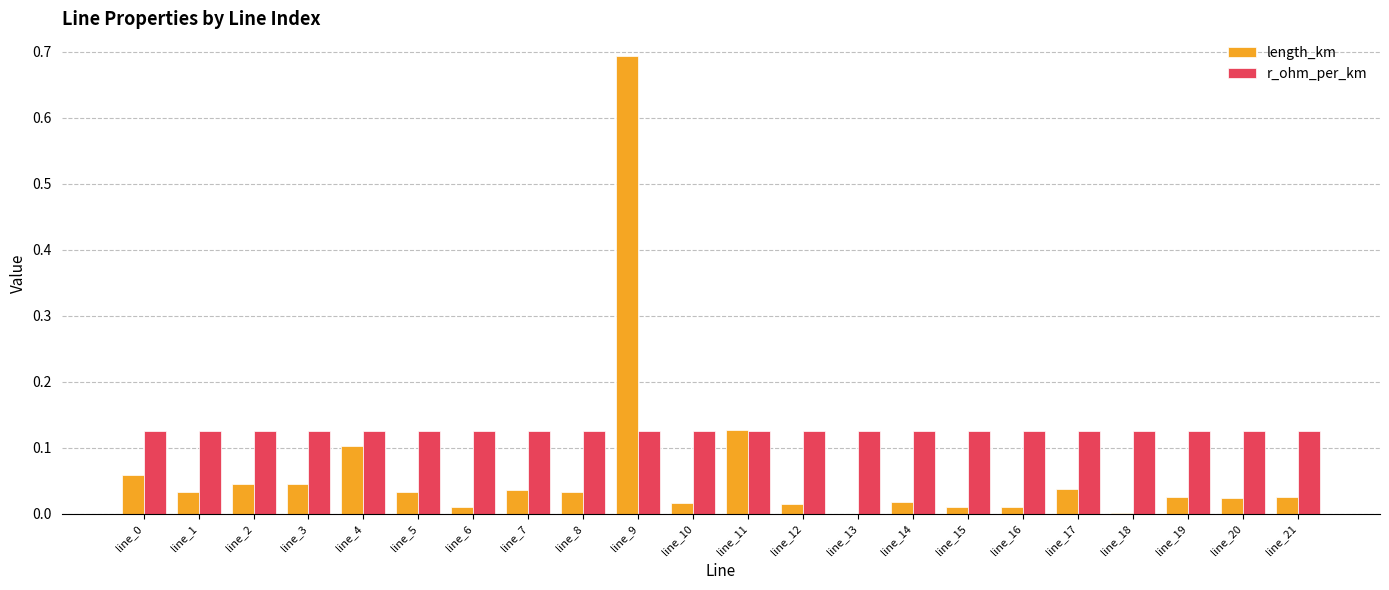

How many groups of bars are there?

22